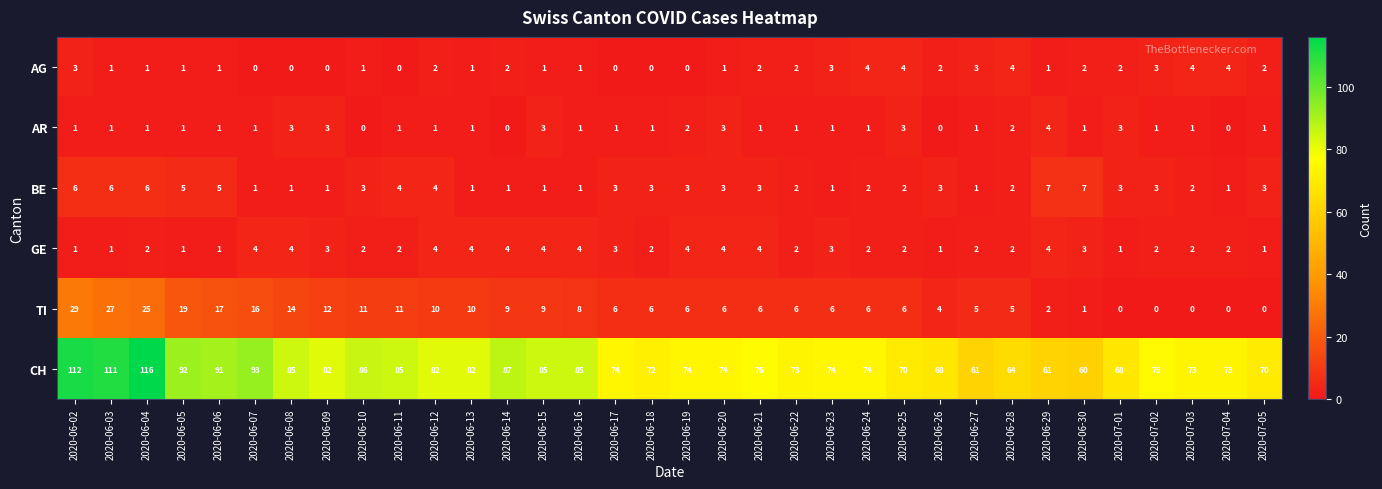

What is the difference between the maximum and minimum values in the CH series?

56